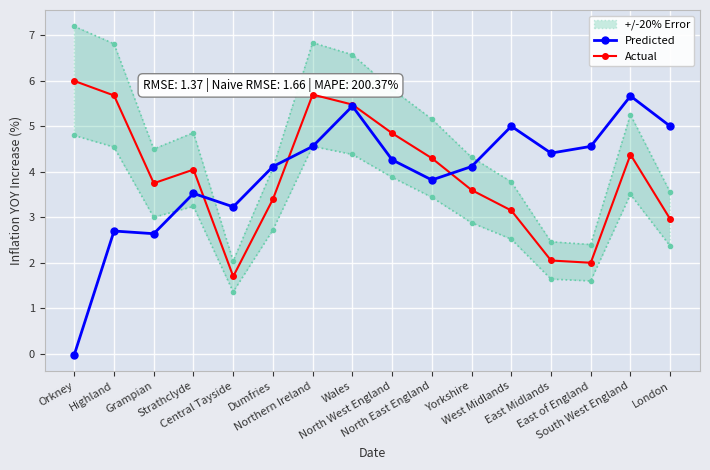

What is the label of the 7th point from the left?

Northern Ireland